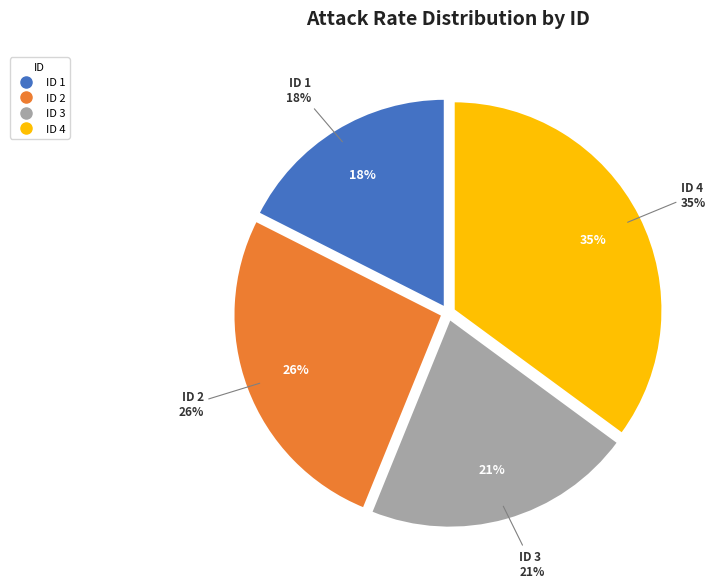

Combined, what portion of the pie is ID 3 and ID 1?

38.6%